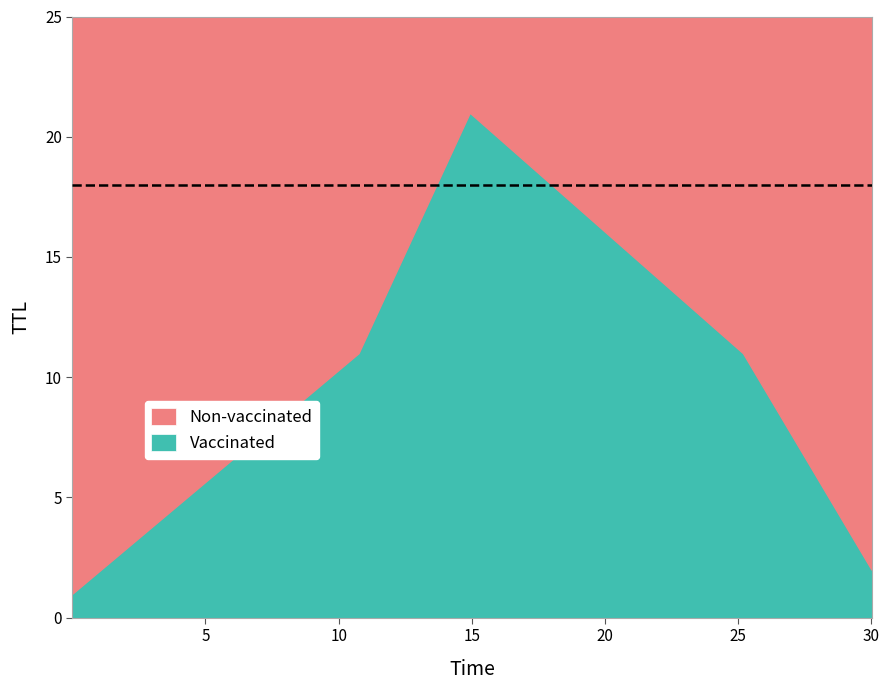

Approximately how many times larger is the value at 25.175782097503543 compared to 0.00043334648944437504?

11.0